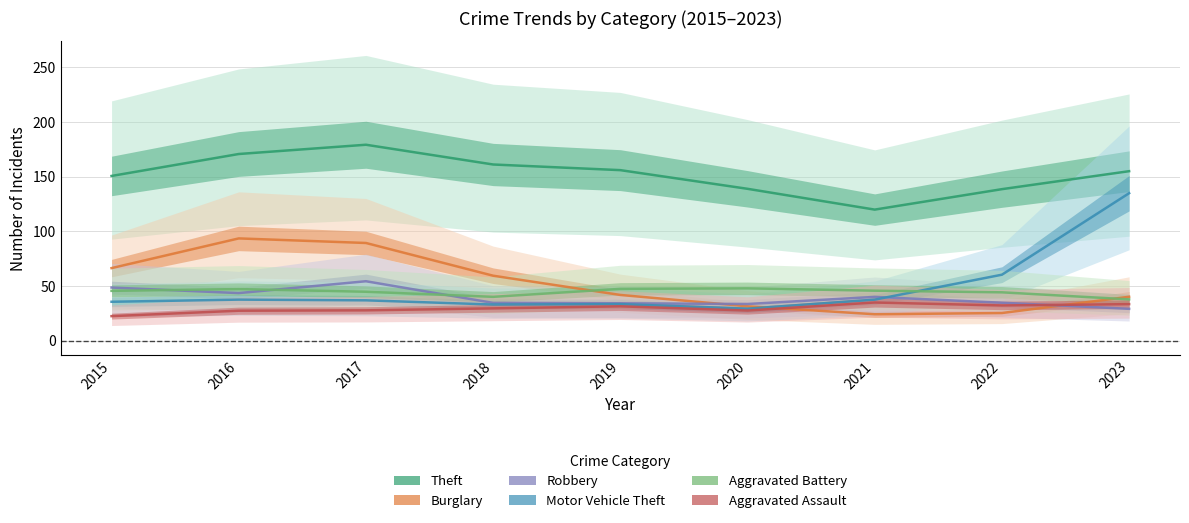

What is the minimum value shown in the chart?

21